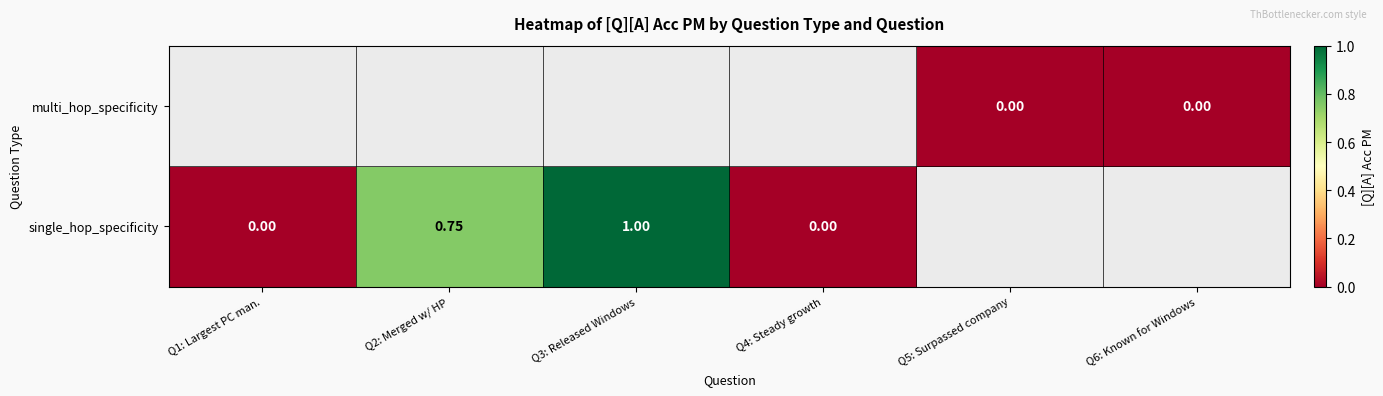

Which category has the highest value across all series?

Q3: Released Windows